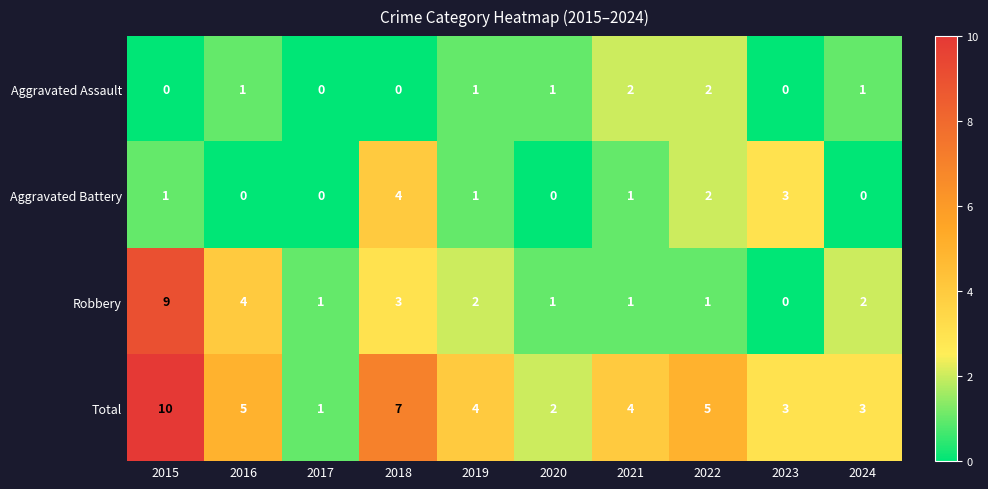

Which category has the highest value across all series?

2015